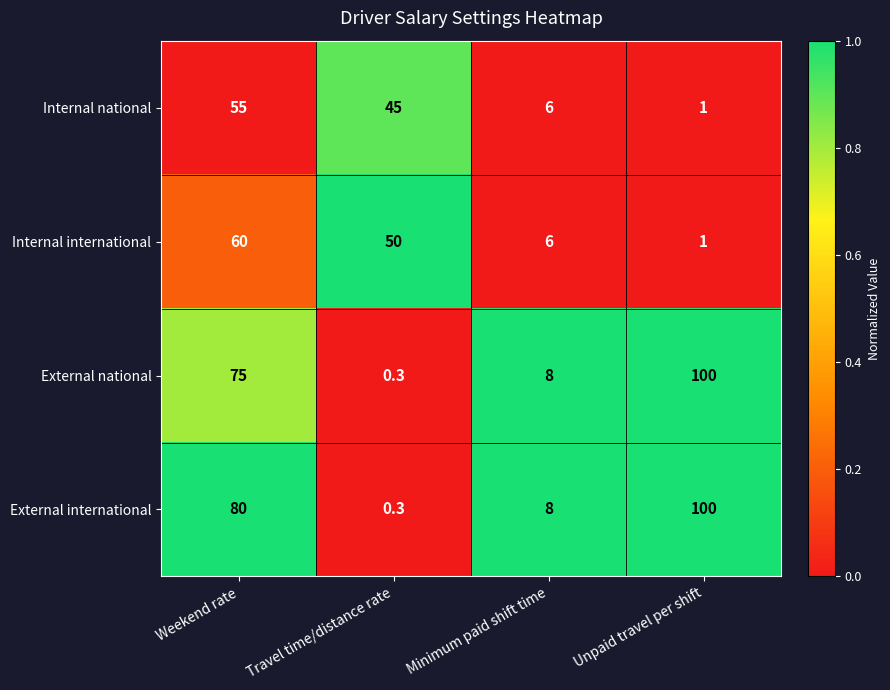

Reading left to right, transcribe all the data shown in this chart.

Internal national: 55.0	45.0	6.0	1.0
Internal international: 60.0	50.0	6.0	1.0
External national: 75.0	0.3	8.0	100.0
External international: 80.0	0.3	8.0	100.0